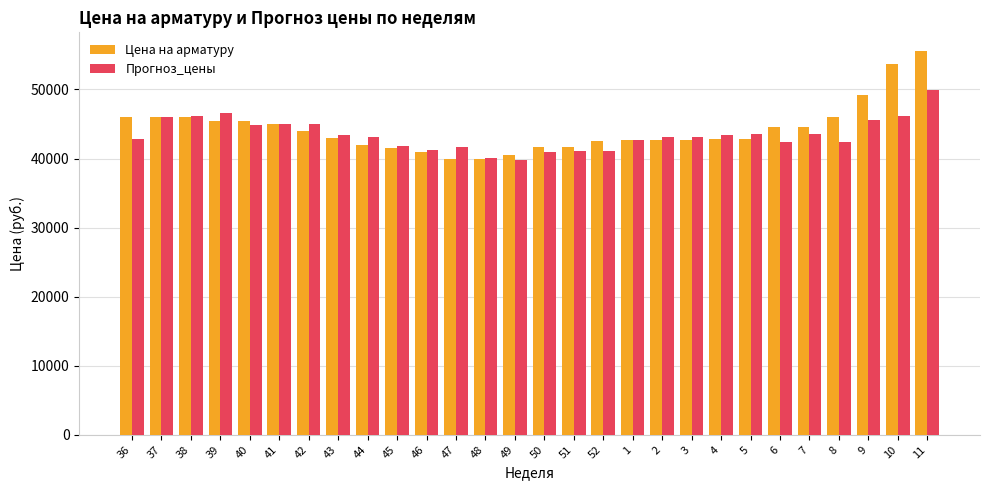

Does the chart contain stacked bars?

No